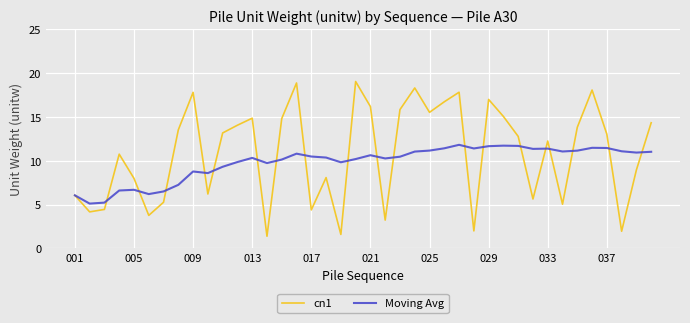

Which series has the largest total across all categories?

cn1